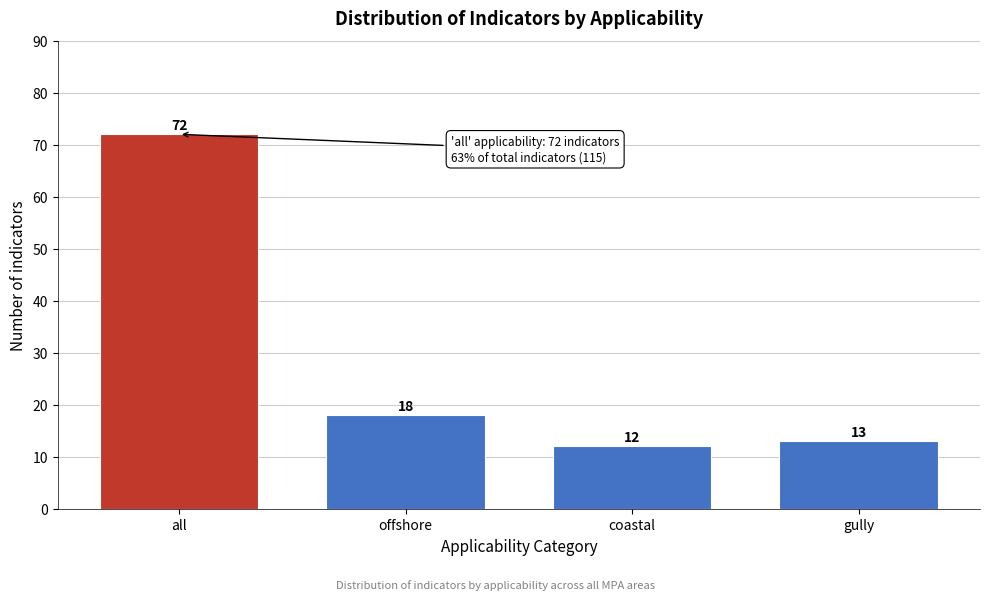

Reading left to right, what are all the values shown in this chart?

all=72	offshore=18	coastal=12	gully=13